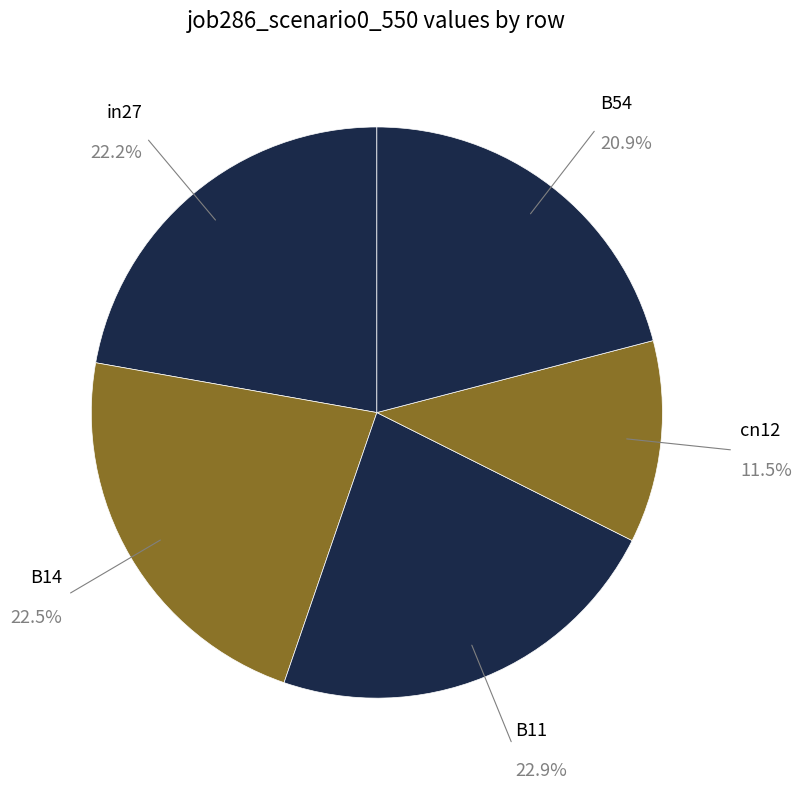

Which slice is the smallest?

cn12